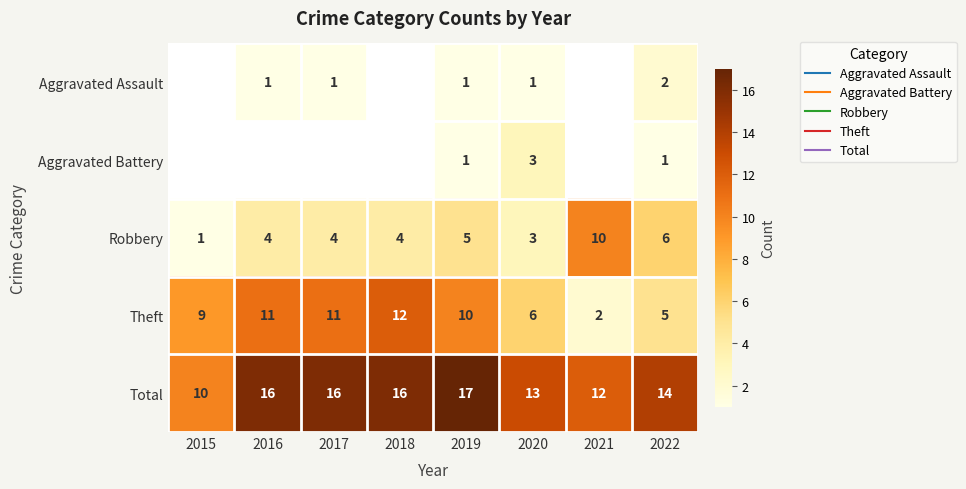

Where is Robbery nearest to the value 5?

2019